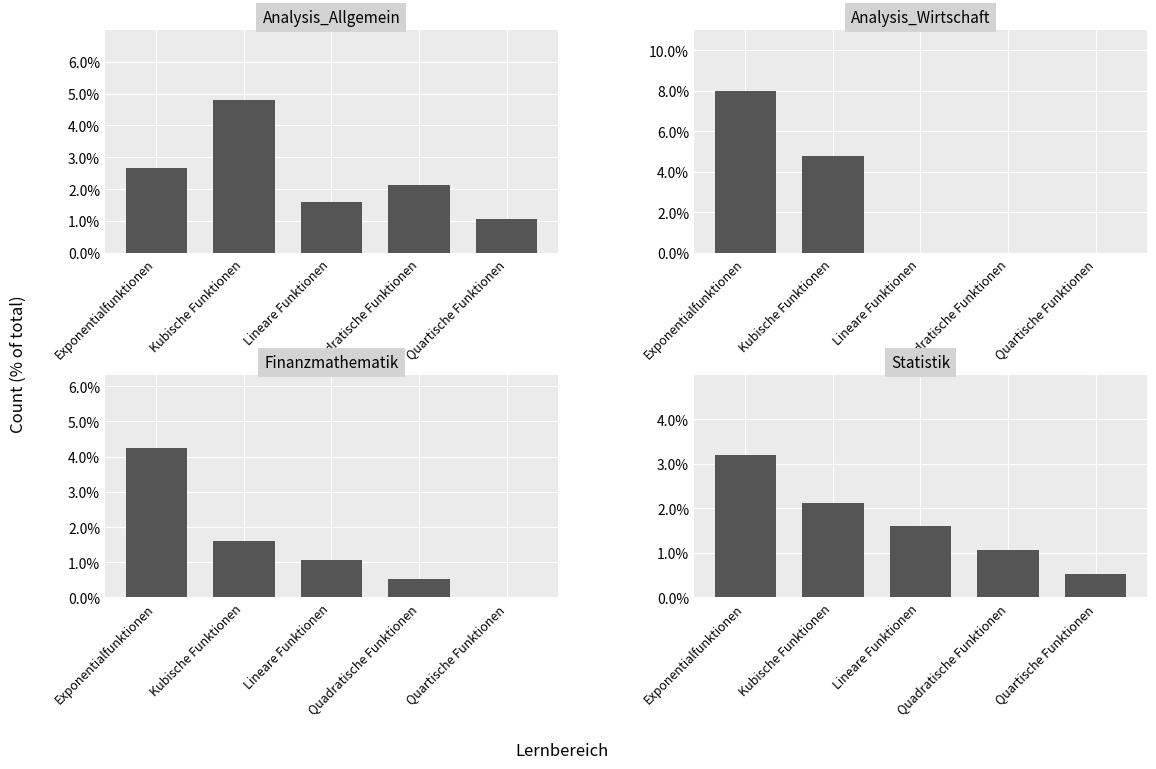

The value of Analysis_Wirtschaft at Kubische Funktionen is 0.0. True or false?

True